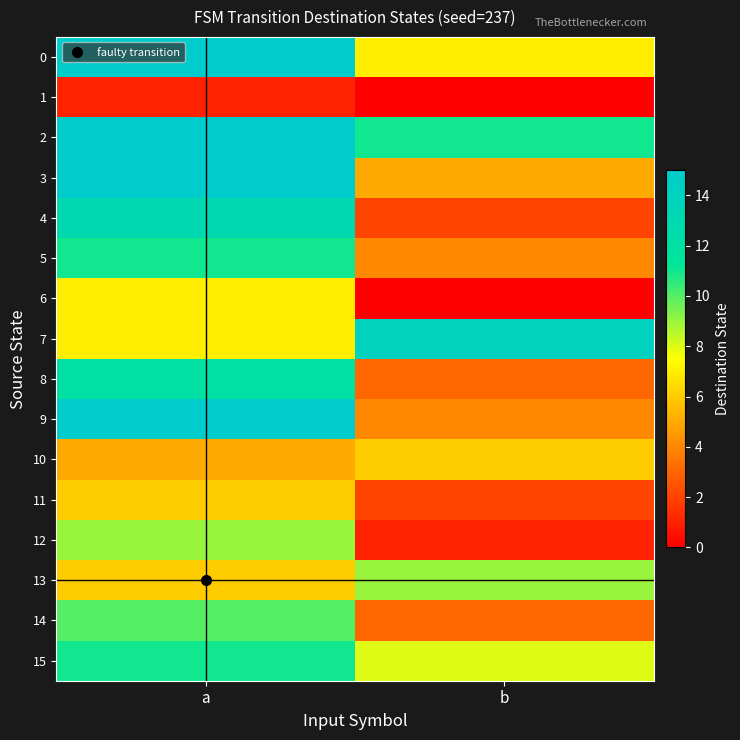

Reading right to left, what are all the values shown in this chart?

0: b=7	a=15
1: b=0	a=1
2: b=11	a=15
3: b=5	a=15
4: b=2	a=13
5: b=4	a=11
6: b=0	a=7
7: b=14	a=7
8: b=3	a=12
9: b=4	a=15
10: b=6	a=5
11: b=2	a=6
12: b=1	a=9
13: b=9	a=6
14: b=3	a=10
15: b=8	a=11